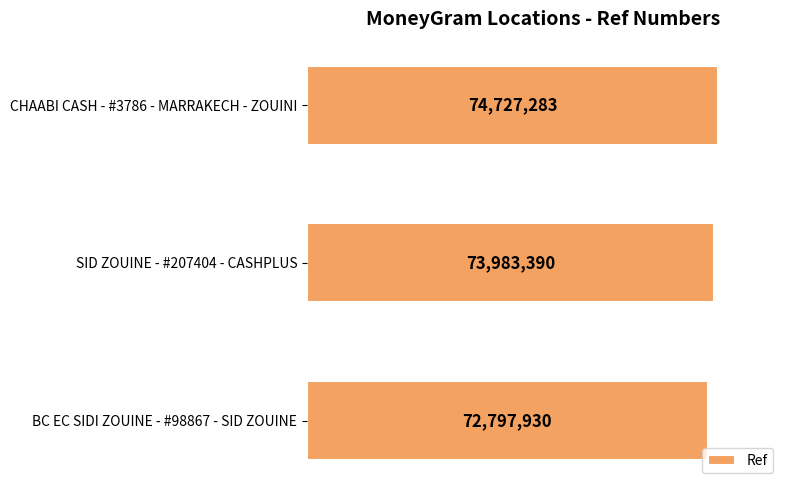

Count the values in the range 72797930 to 74727283.

3